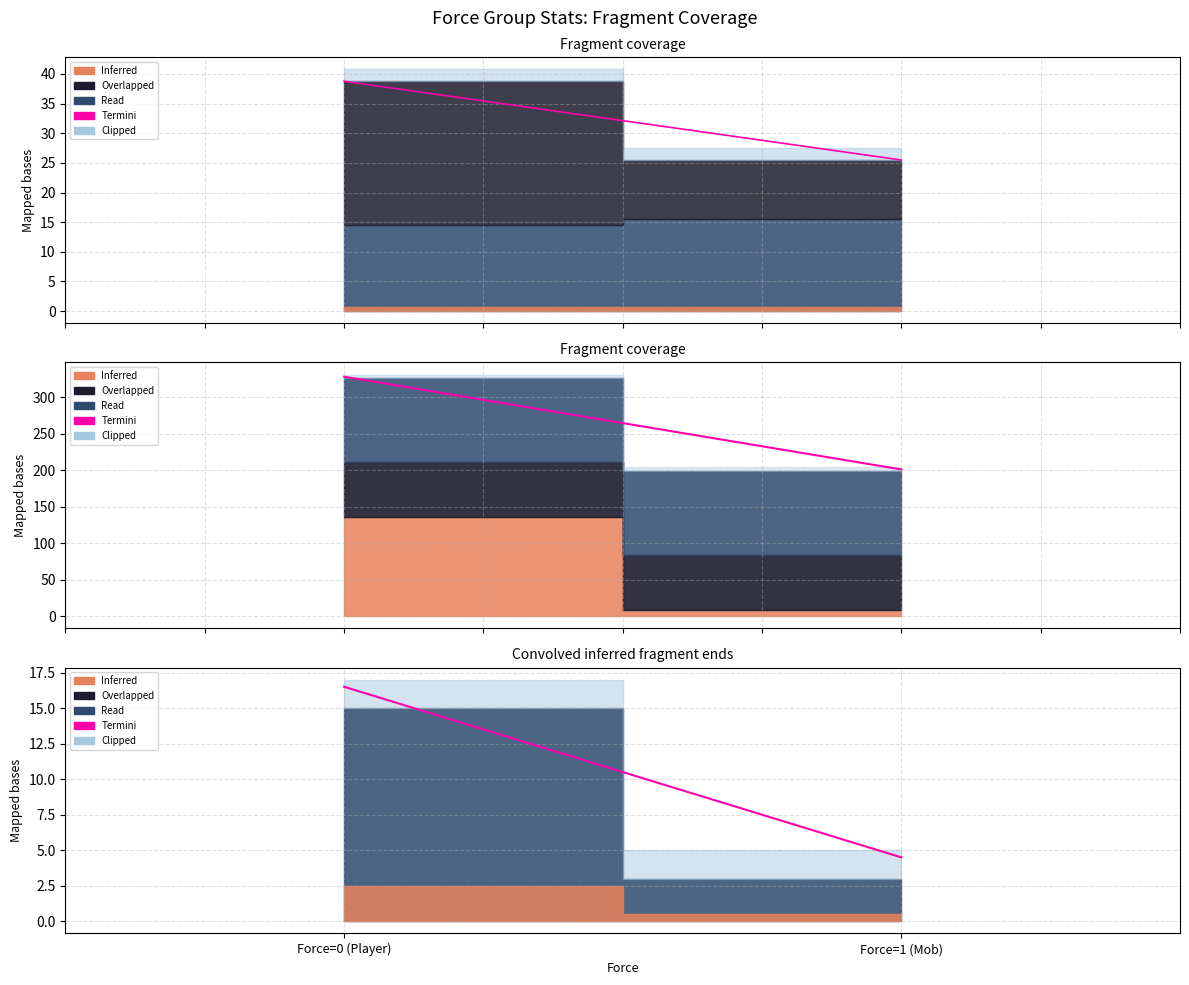

What is the ratio of the value at Force=1 (Mob) to the value at Force=0 (Player)?

0.3